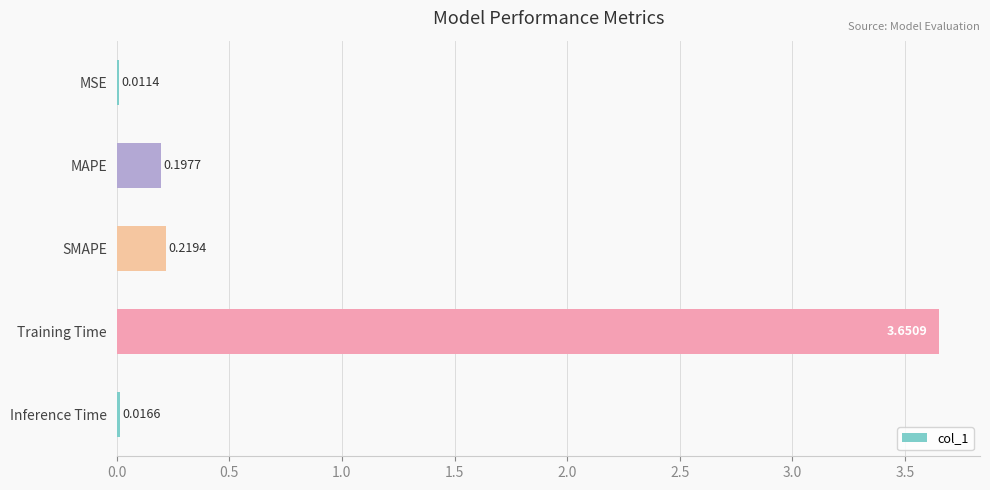

Which has a higher value, SMAPE or MSE?

SMAPE